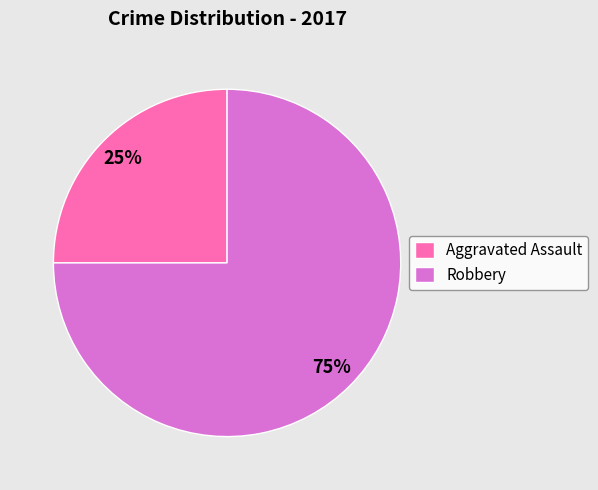

Rank the categories by value from lowest to highest.

Aggravated Assault, Robbery